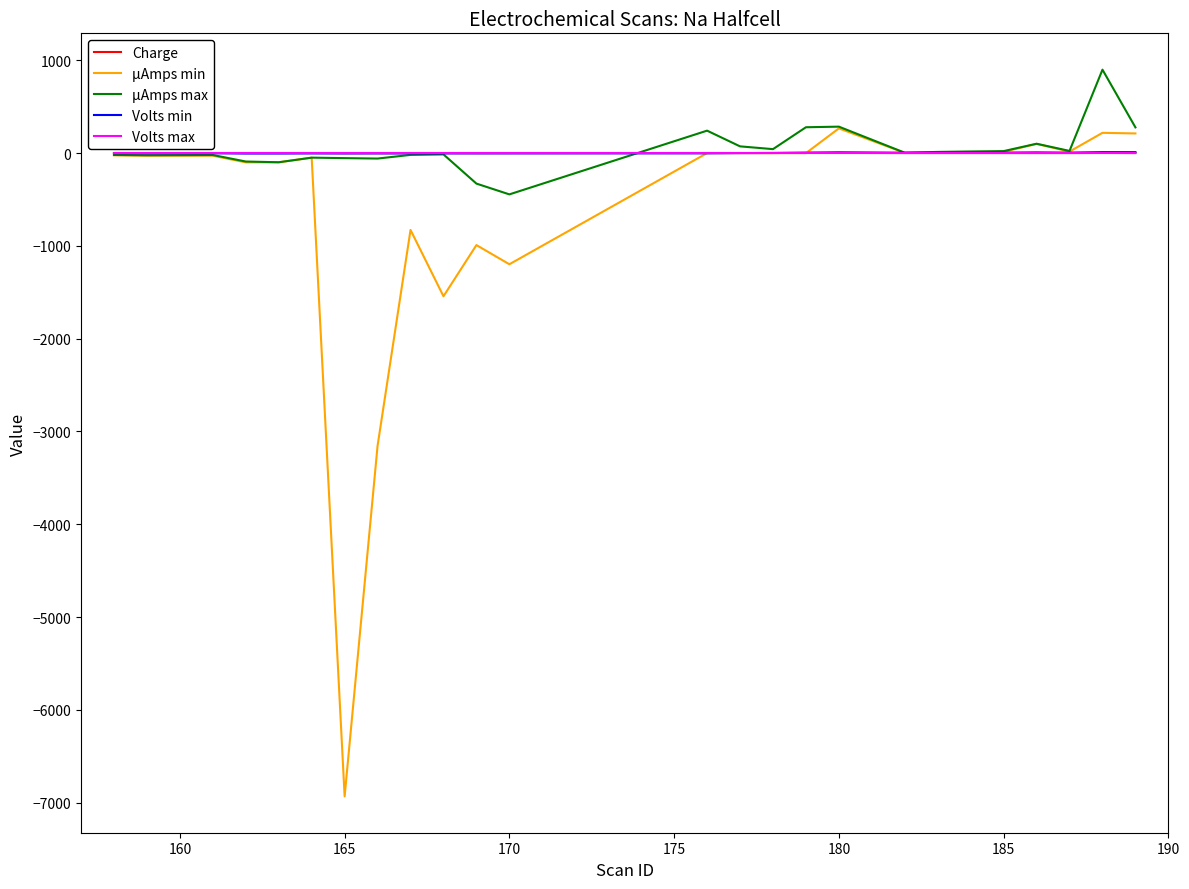

What is the minimum value shown in the chart?

-6932.8